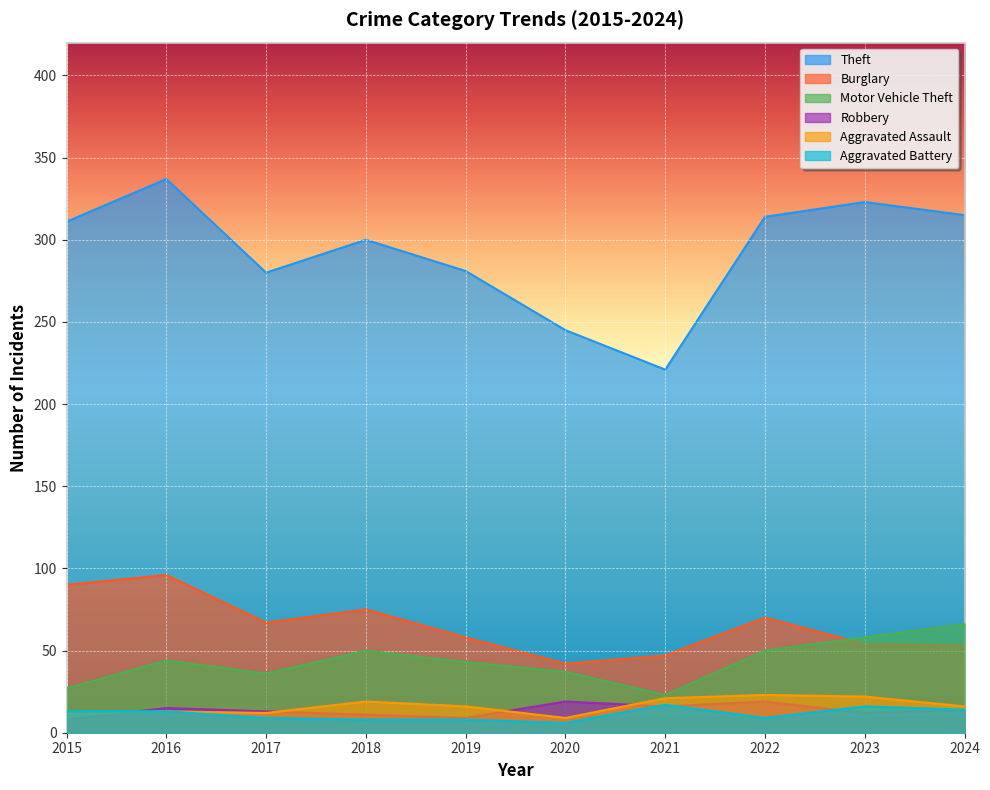

True or false: Robbery and Motor Vehicle Theft cross at least once.

False